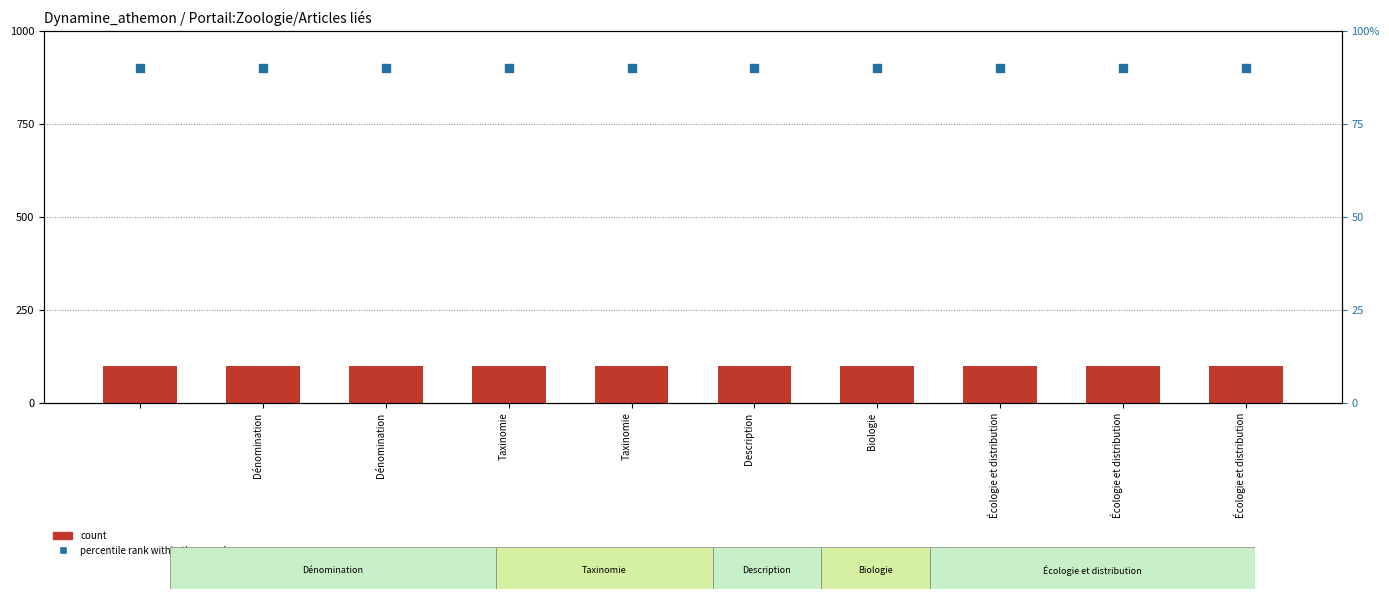

Which series has the widest spread of Y values?

count